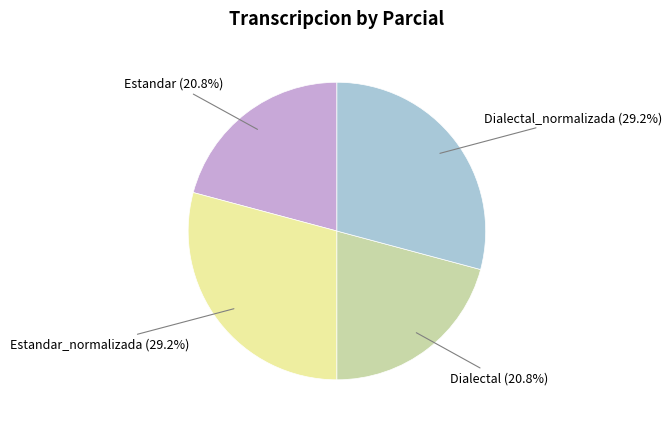

Is there any slice that represents more than half of the pie?

No